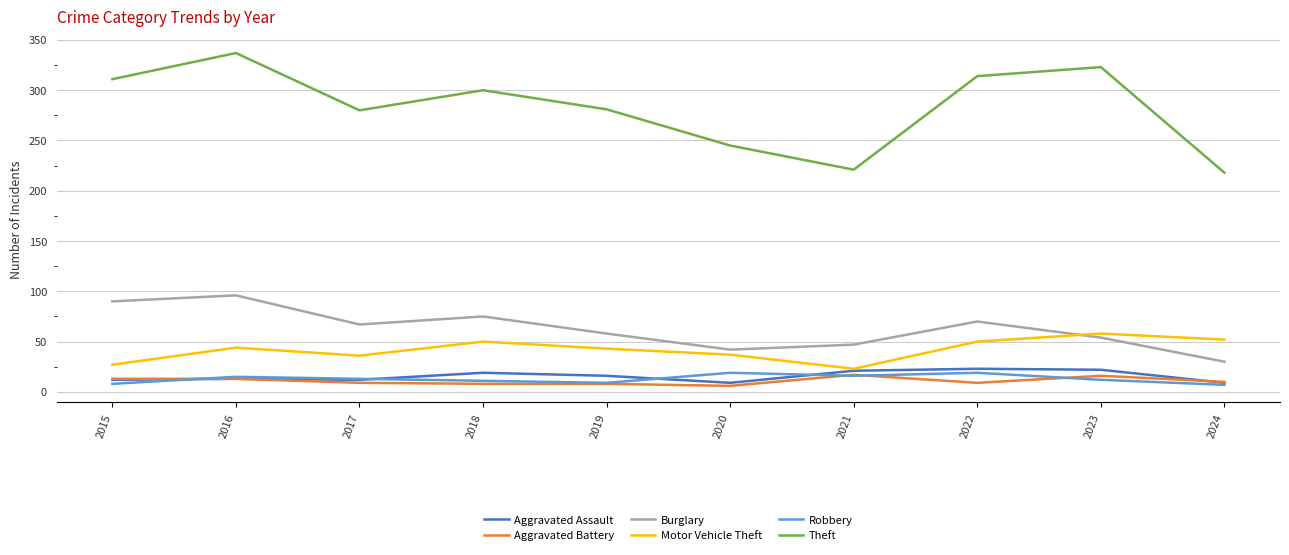

What is the difference between the highest and lowest values at 2020?

239